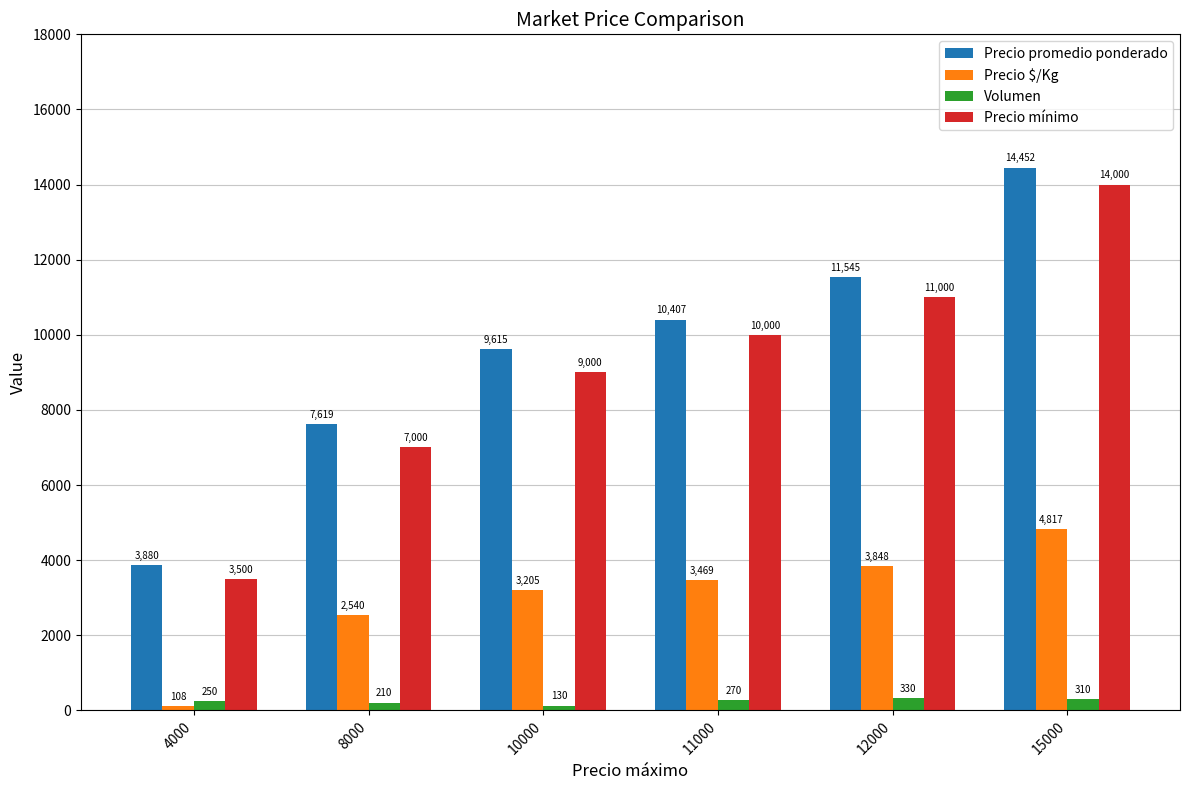

Reading right to left, list all the values displayed in this chart.

Precio promedio ponderado: 14452	11545	10407	9615	7619	3880
Precio $/Kg: 4817	3848	3469	3205	2540	108
Volumen: 310	330	270	130	210	250
Precio mínimo: 14000	11000	10000	9000	7000	3500